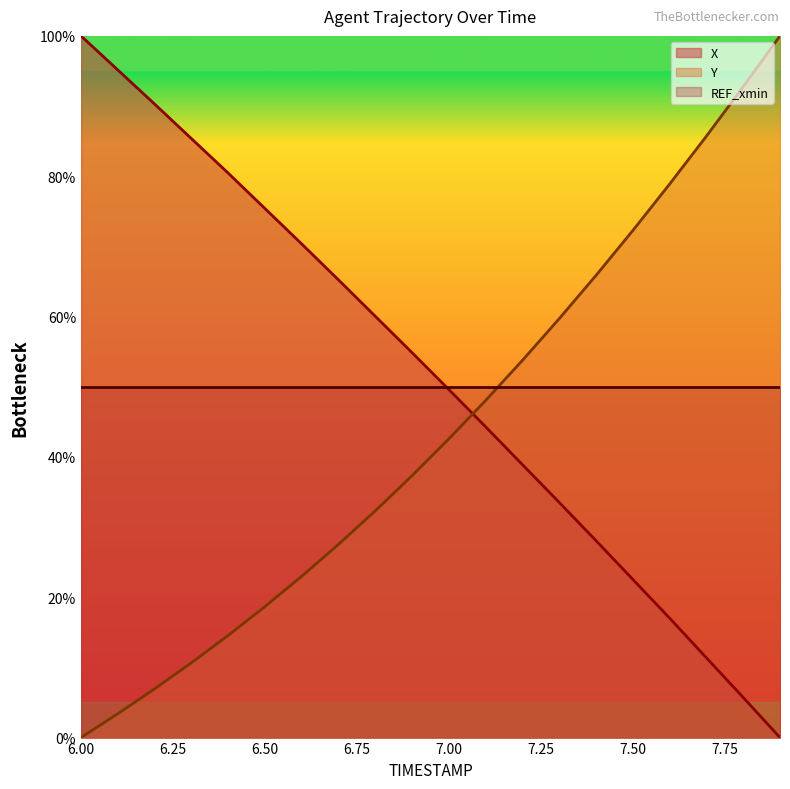

Which series ends up on top after the final intersection of Y and X?

Y